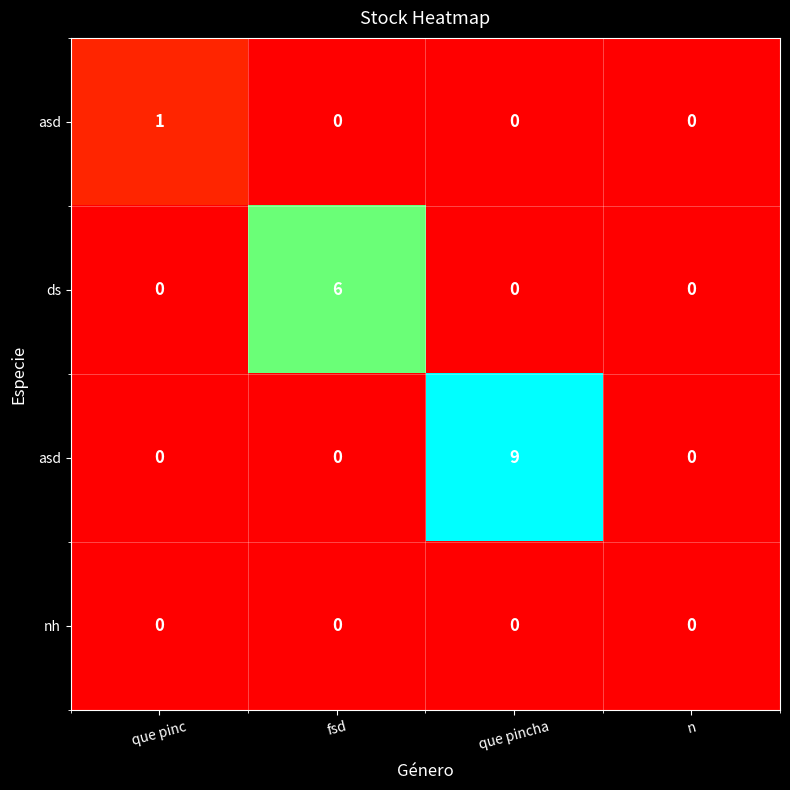

At which category does the chart reach its peak across all series?

que pincha